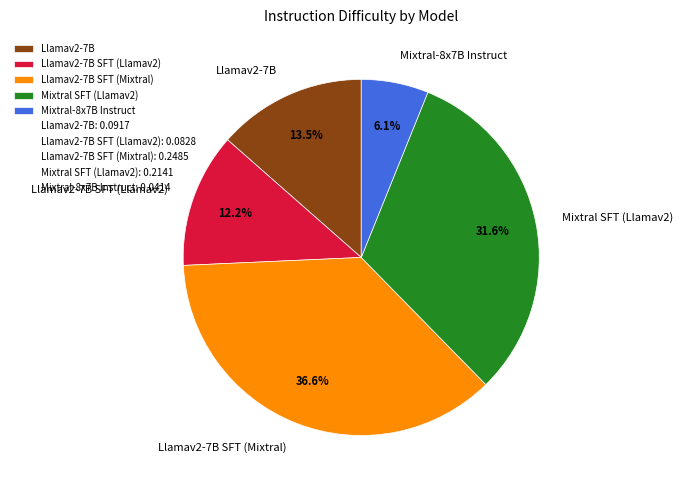

Does Llamav2-7B account for over 50% of the chart?

No